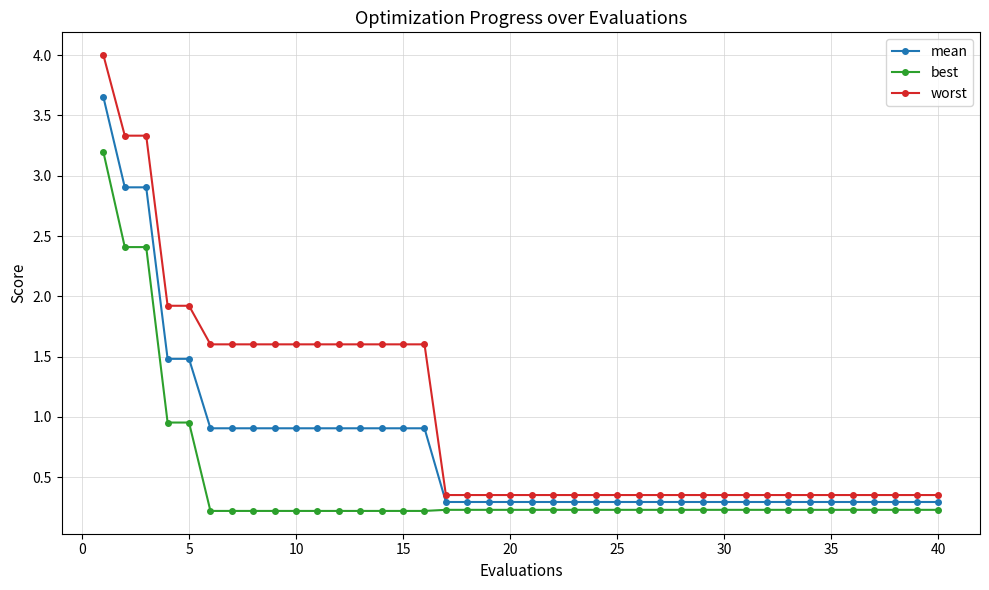

What are all the series names shown in the legend?

mean, best, worst